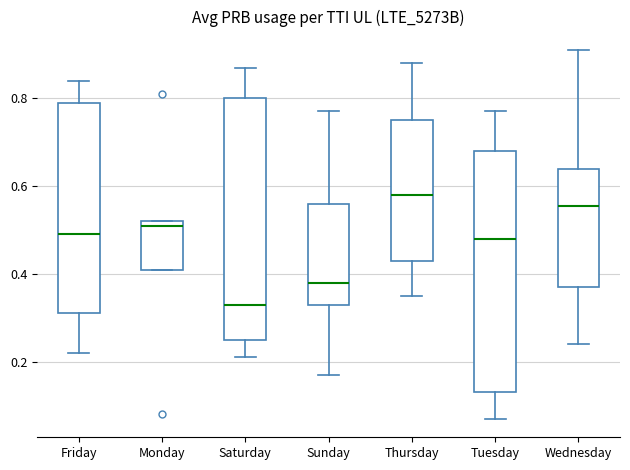

Reading left to right, read every box against the y-axis: the position of its median line, the range the box covers, and the ends of its whiskers. The values are not printed on the chart, so give them approximately, as read against the axis.

Friday: median 0.50, box 0.32 to 0.80, whiskers 0.22 to 0.84
Monday: median 0.52 (just below the box's upper edge), box 0.42 to 0.52, whiskers 0.42 to 0.52
Saturday: median 0.34, box 0.26 to 0.80, whiskers 0.22 to 0.88
Sunday: median 0.38, box 0.34 to 0.56, whiskers 0.18 to 0.78
Thursday: median 0.58, box 0.44 to 0.76, whiskers 0.36 to 0.88
Tuesday: median 0.48, box 0.14 to 0.68, whiskers 0.08 to 0.78
Wednesday: median 0.56, box 0.38 to 0.64, whiskers 0.24 to 0.92